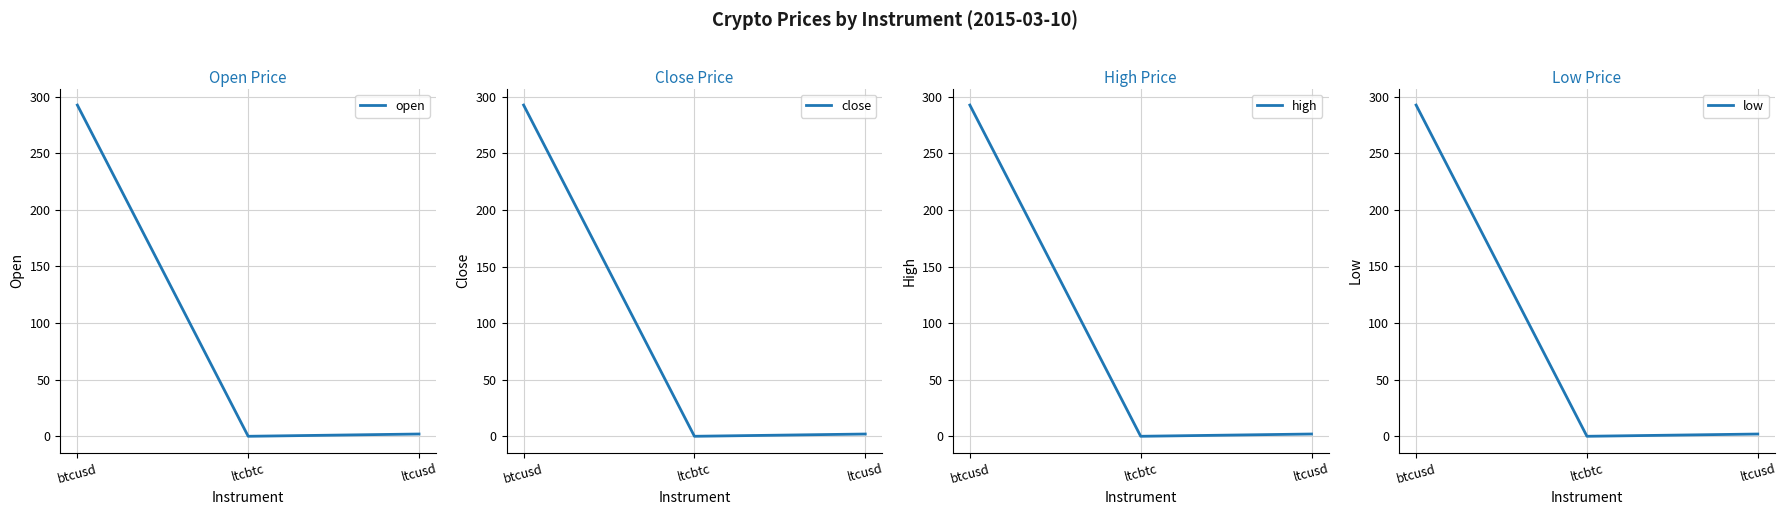

Where does the close series first go above 2?

btcusd